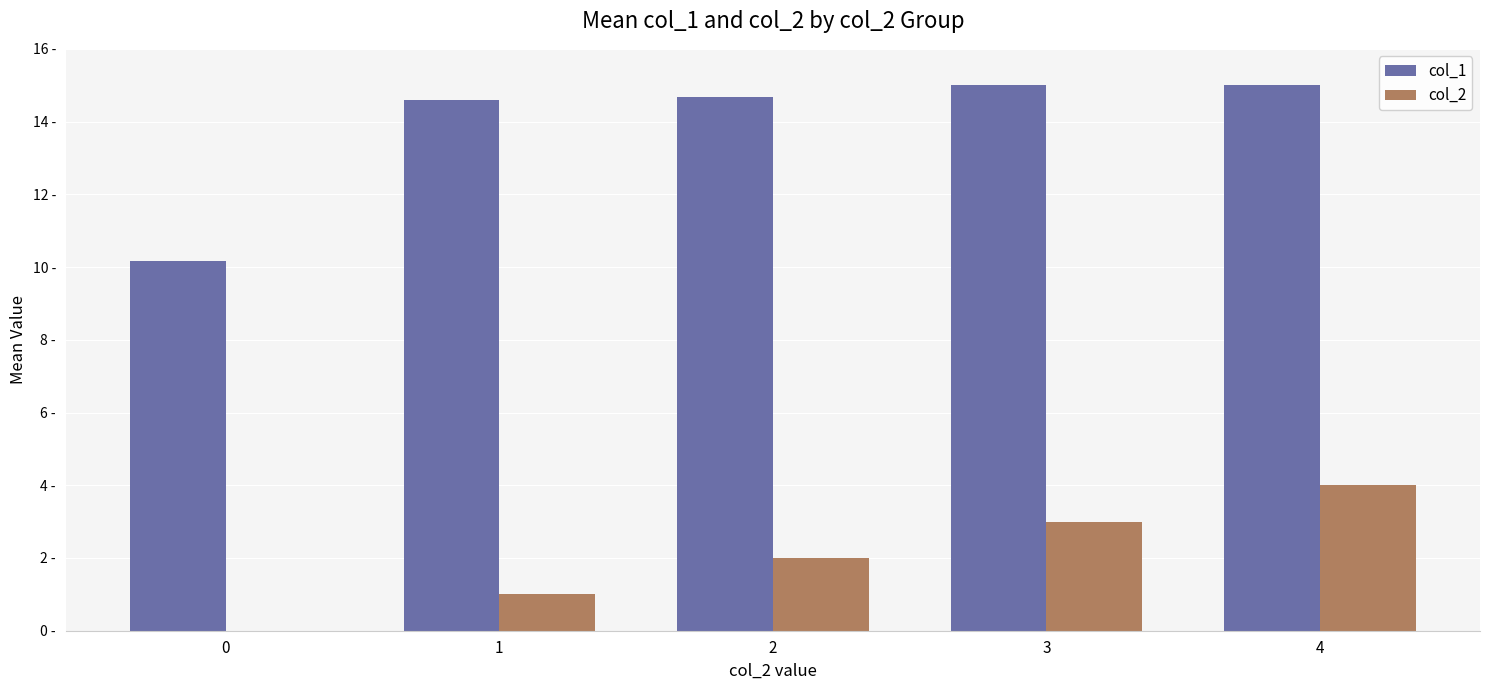

What are all the series names shown in the legend?

col_1, col_2